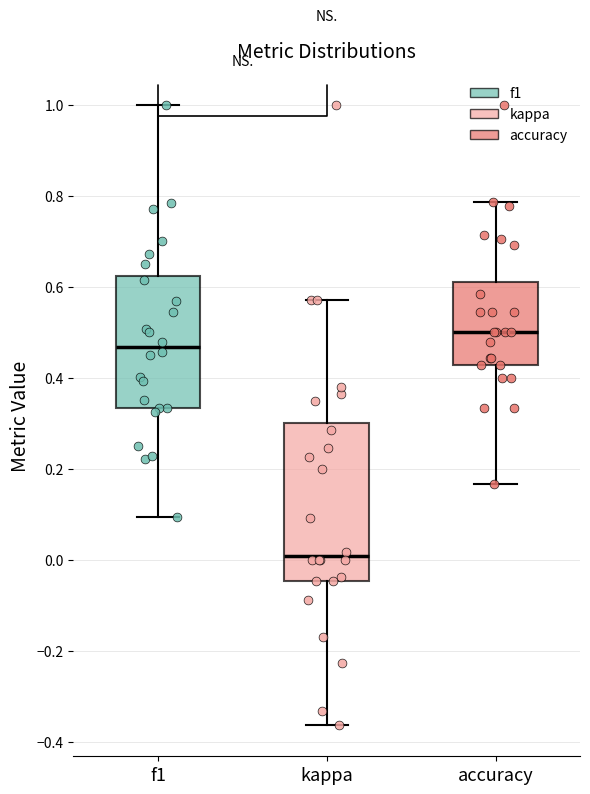

Where does the median line of the box for kappa sit on the y-axis? The values are not printed on the chart, so give them approximately, as read against the axis.

0.00